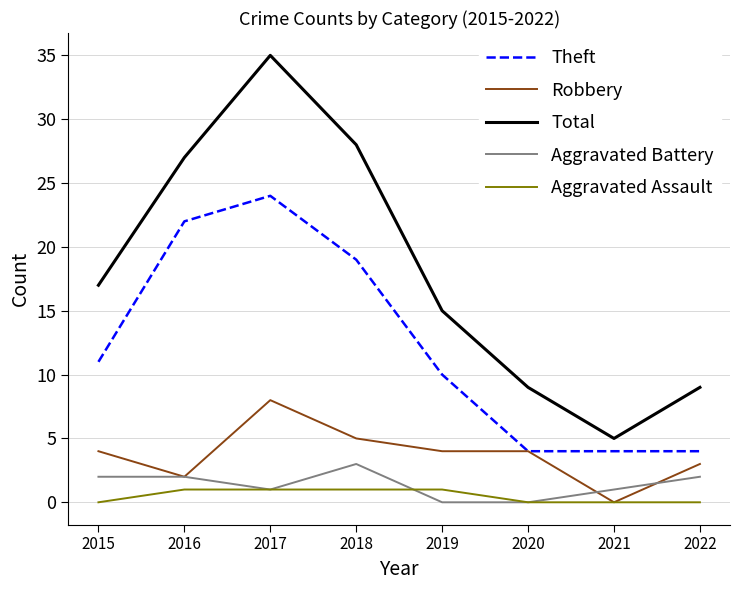

What is the total value across all series at 2018?

56